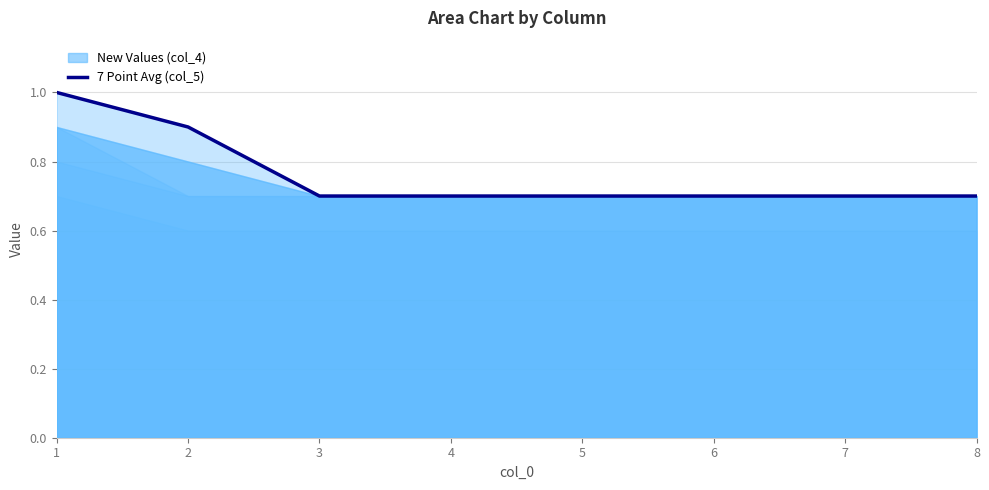

List the labels in order of value, smallest first.

3, 4, 5, 6, 7, 8, 2, 1